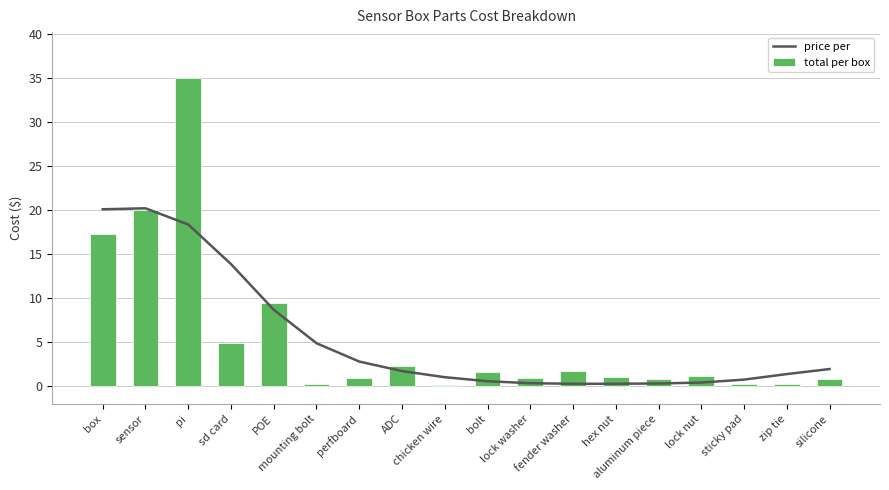

What is the difference between the highest and lowest values at zip tie?

1.1